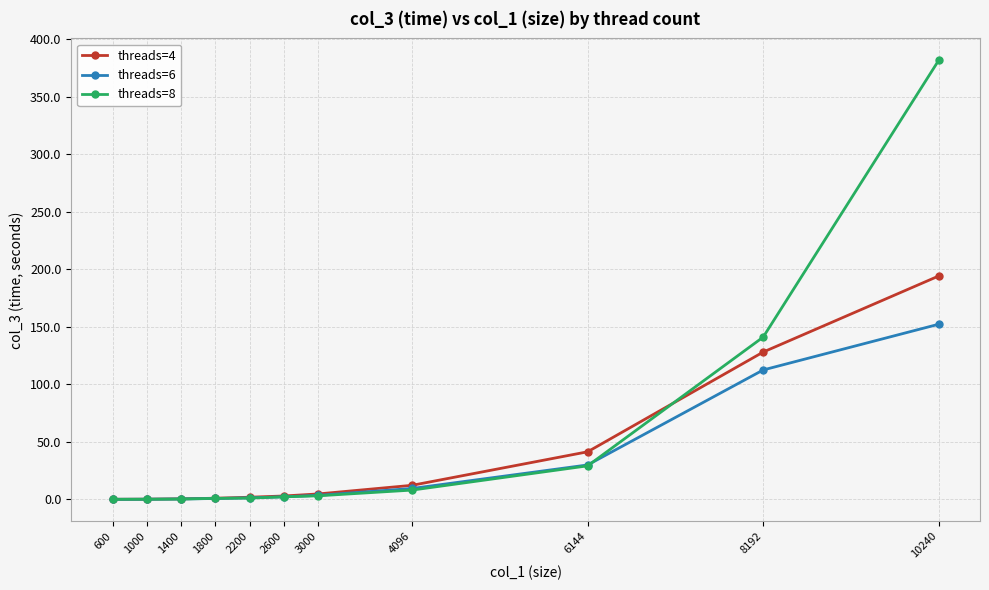

How many data points in threads=6 are above 2?

6